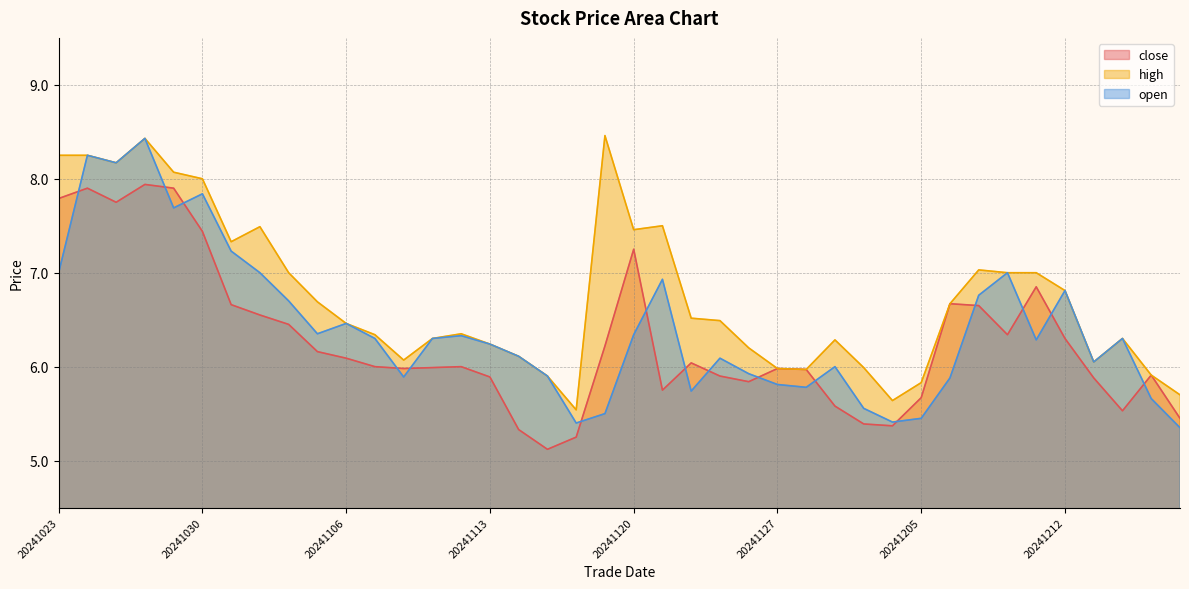

Is it true that high equals 6.7 at 20241105?

True